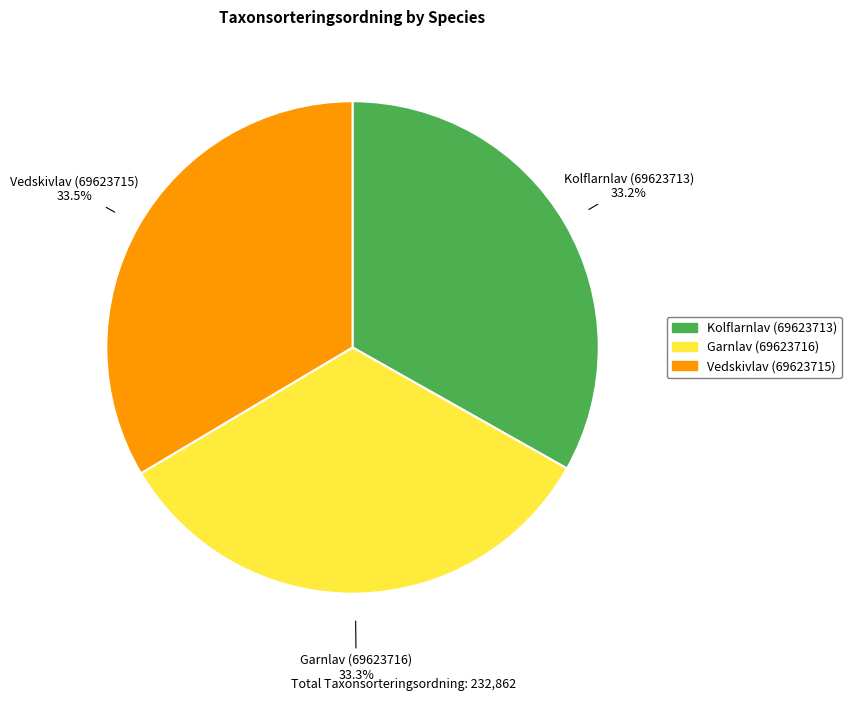

How many slices are in this pie chart?

3